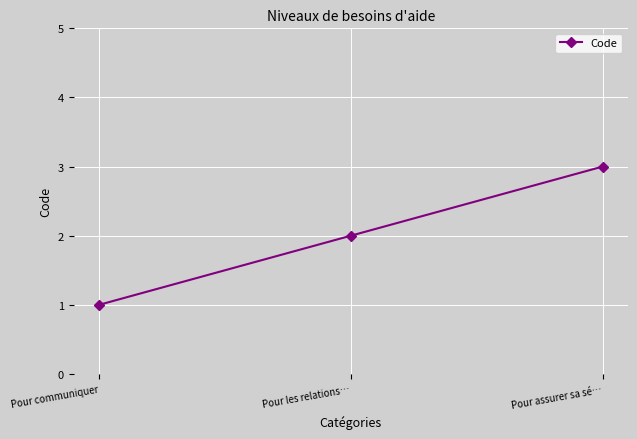

The value at Pour les relations… is 3. True or false?

False